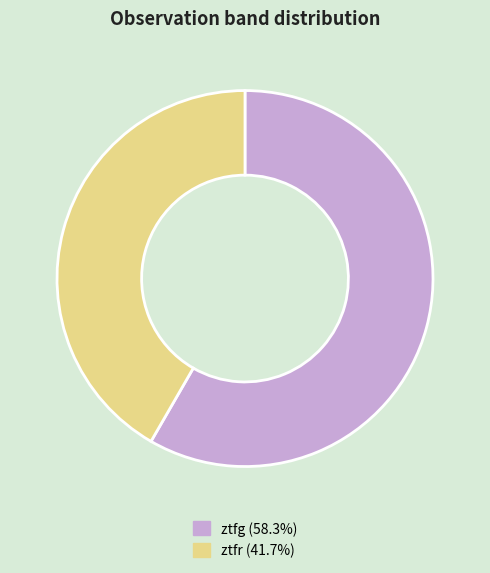

Do ztfr and ztfg together represent more than half of the pie?

Yes